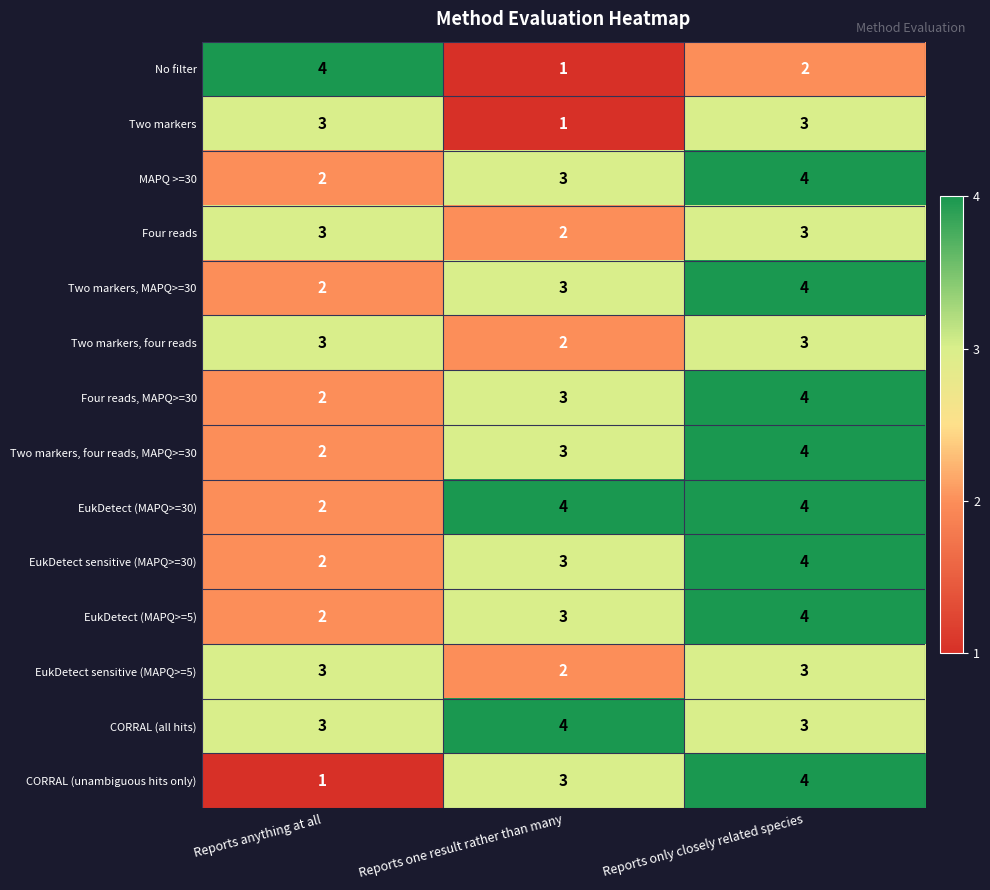

Which series changed the most between Reports anything at all and Reports one result rather than many?

No filter